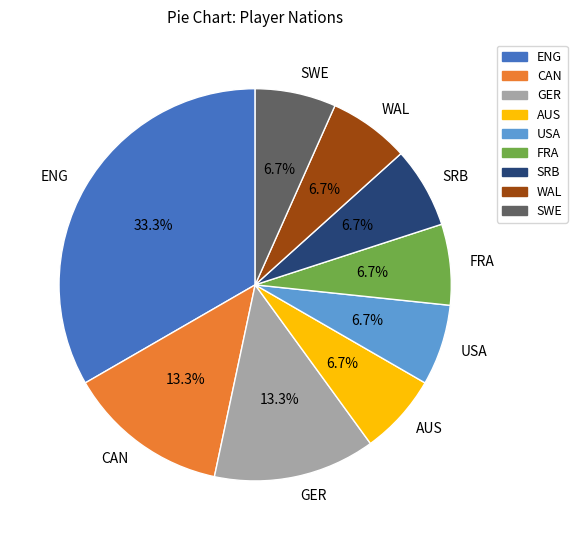

To the nearest percent, what is the difference between the ENG and CAN slice percentages?

20%